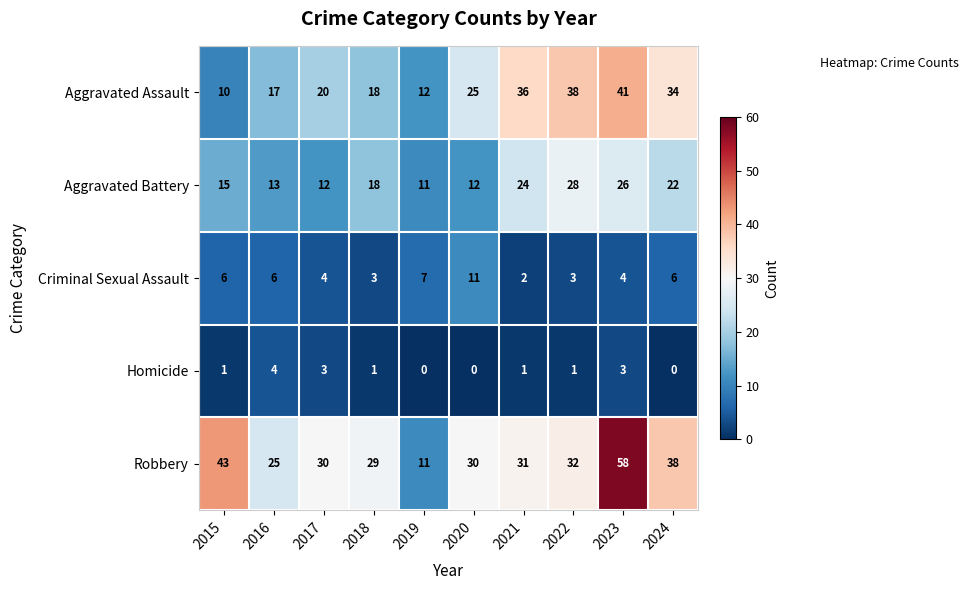

What is the difference between the highest and lowest values at 2018?

28